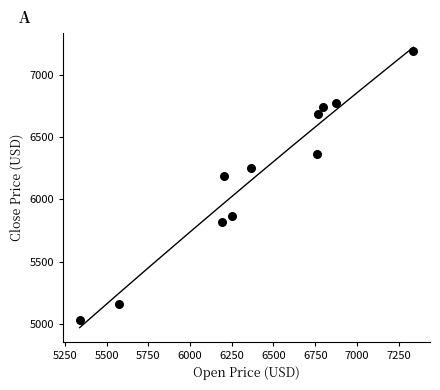

What is the range of X values (max minus min)?

1999.5